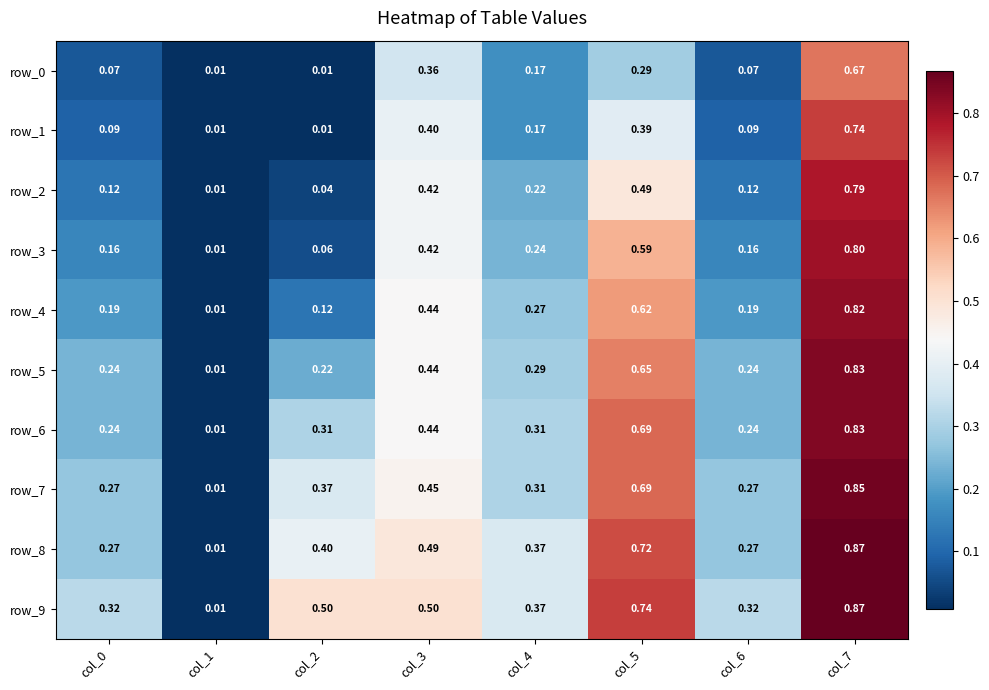

Is the value of row_6 at col_2 greater than the value of row_1 at col_3?

No